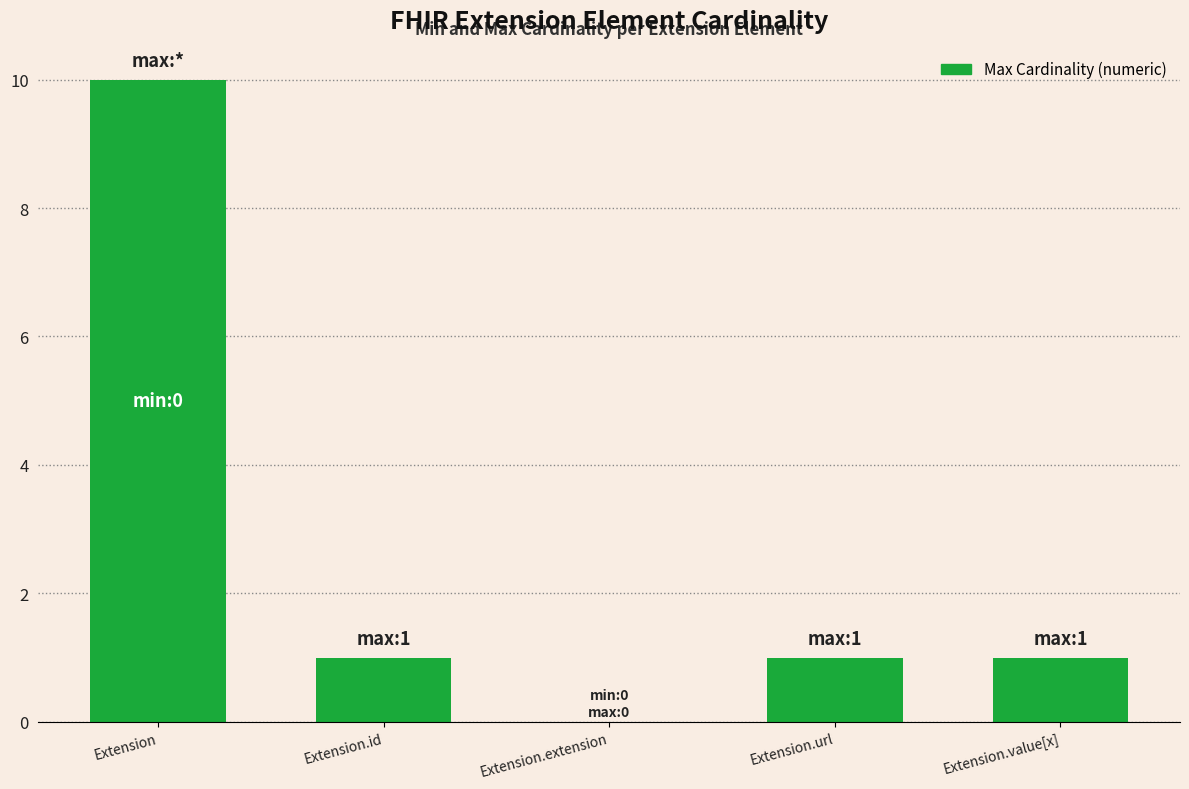

Which label corresponds to the largest value in the chart?

Extension